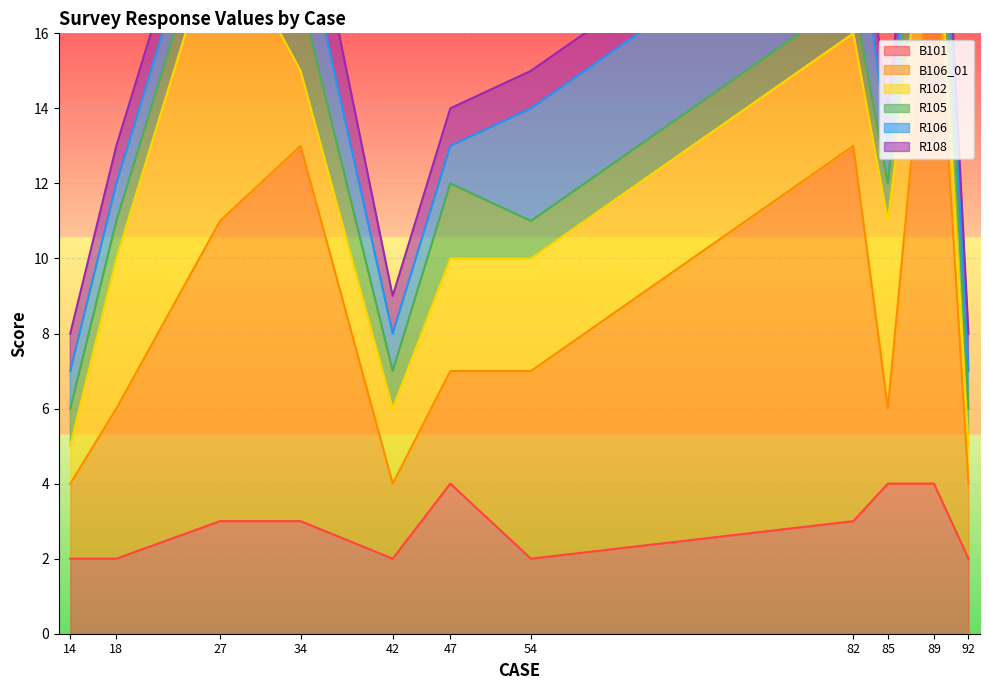

In B101, how many points are higher than both neighbors (excluding endpoints)?

1